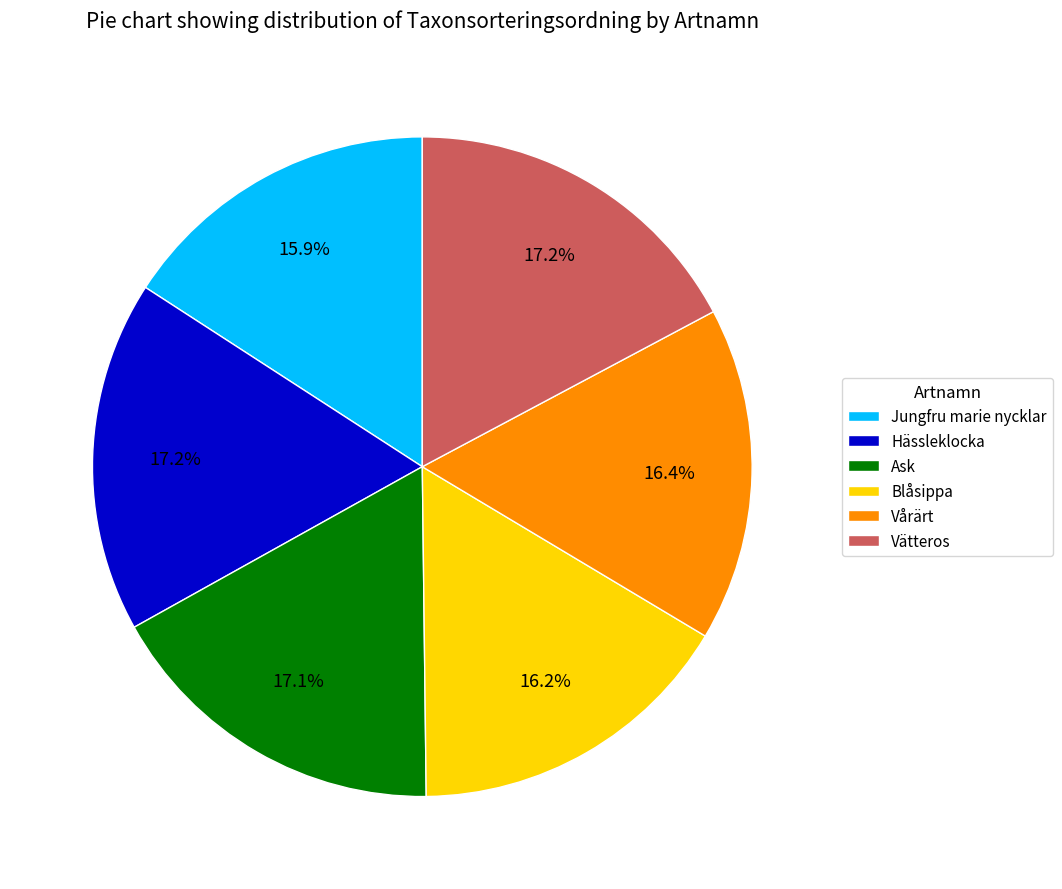

To the nearest percent, what is the combined percentage of Vårärt and Jungfru marie nycklar?

32%